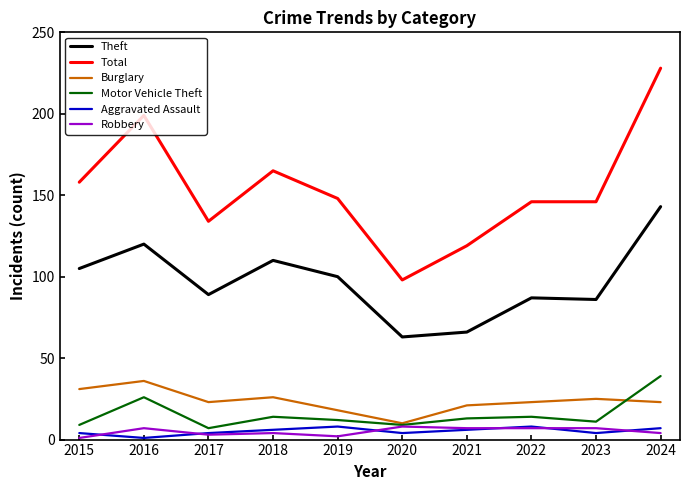

How many lines are shown in the chart?

6